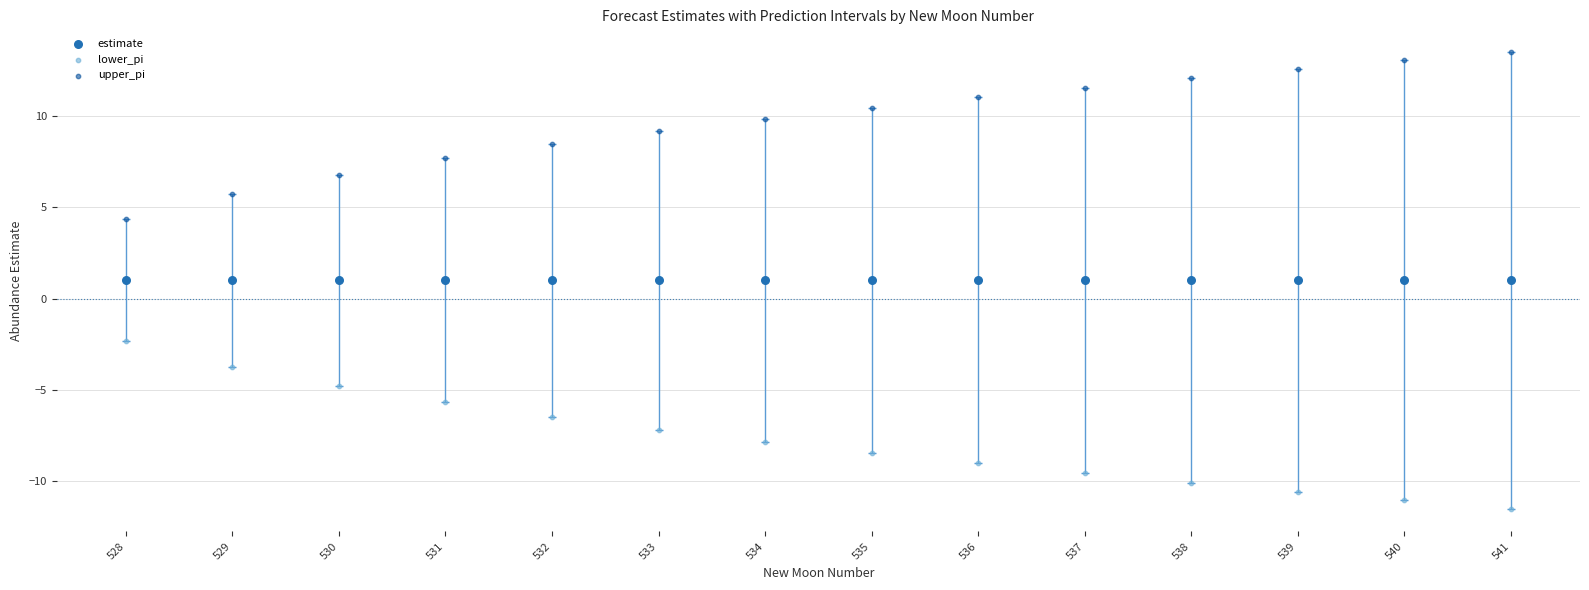

Which series contains the lowest Y value?

lower_pi